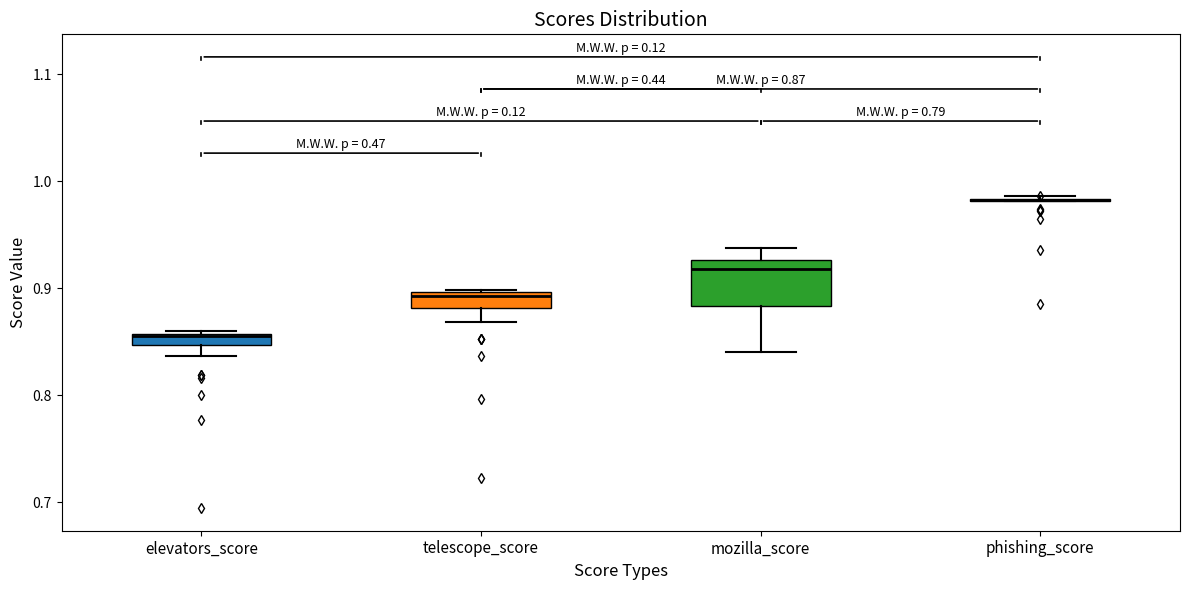

Comparing the boxes themselves (not the whiskers), which one is the tallest?

mozilla_score